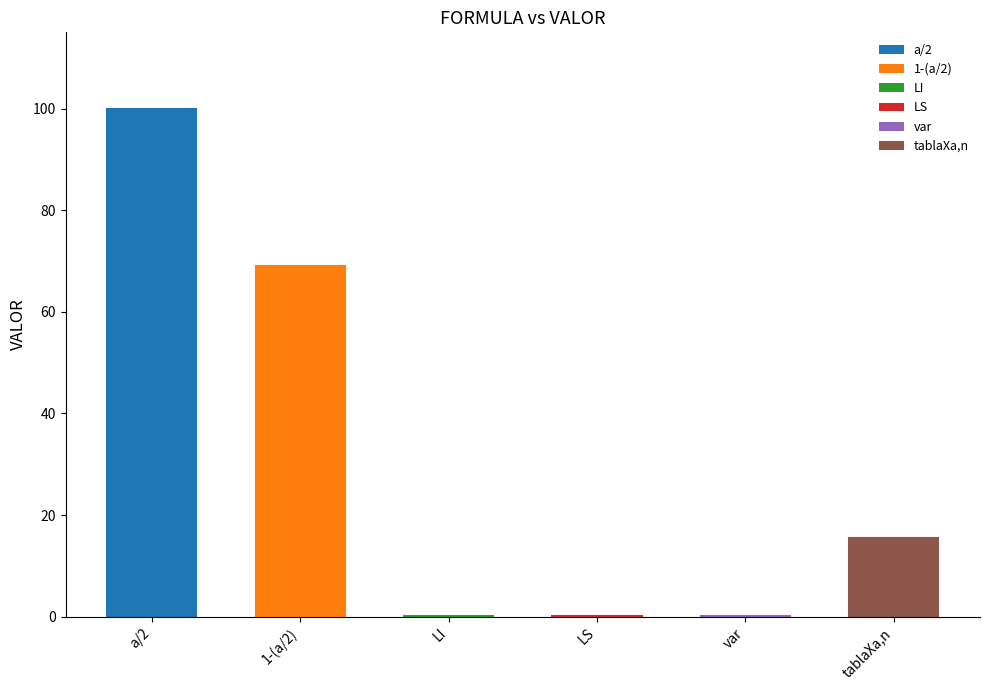

List the labels in order of value, largest first.

a/2, 1-(a/2), tablaXa,n, LI, var, LS